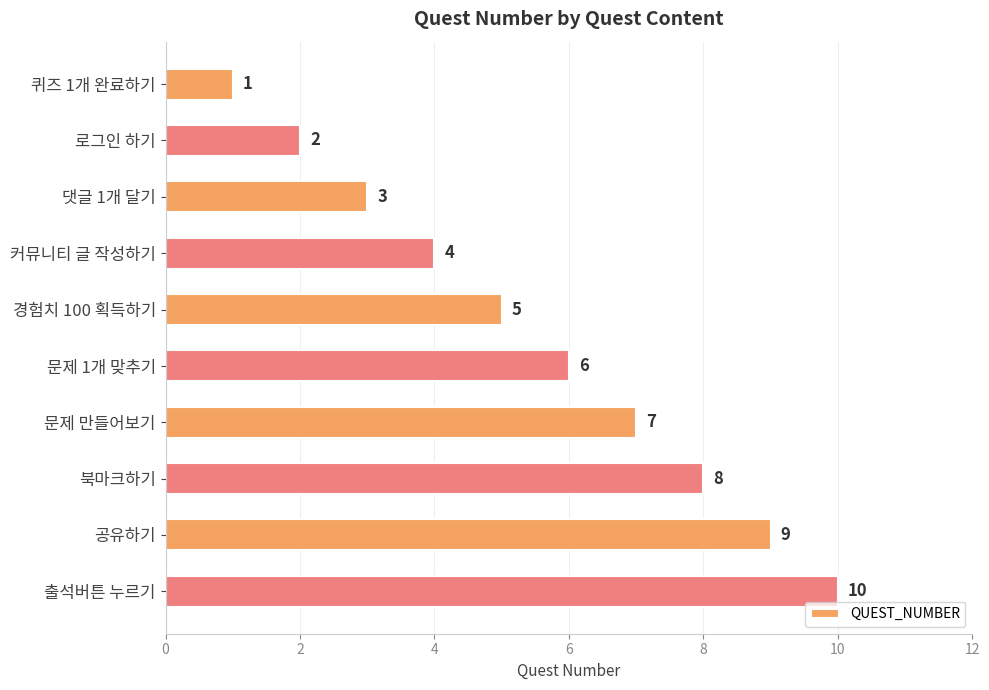

What is the value of the 7th bar from the top?

7